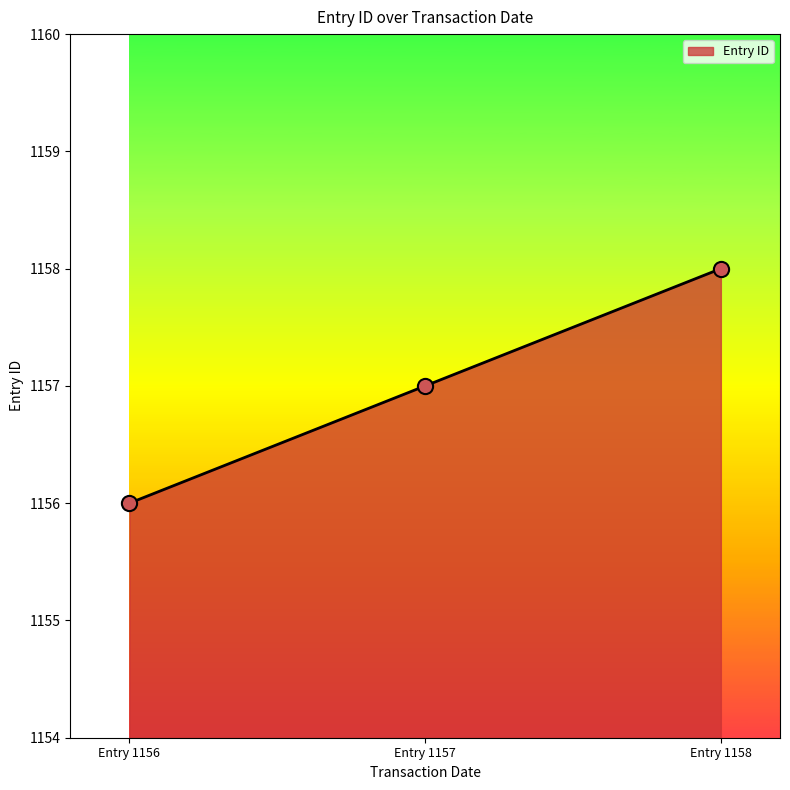

Which has a higher value, Entry 1158 or Entry 1157?

Entry 1158